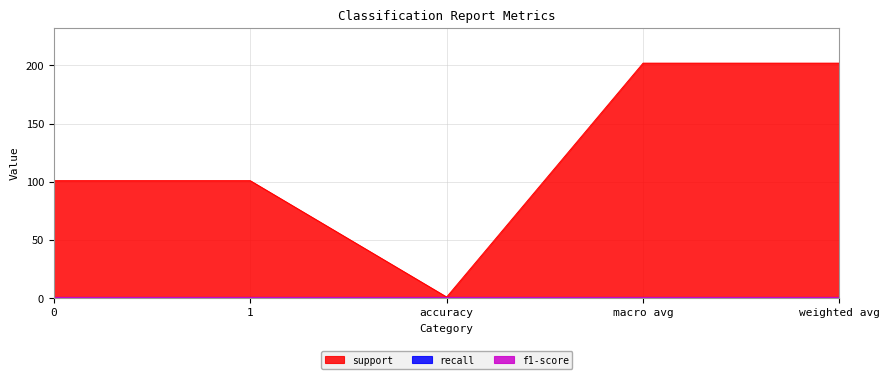

Reading left to right, list all the values displayed in this chart.

support: 0=101	1=101	accuracy=1	macro avg=202	weighted avg=202
recall: 0=1	1=1	accuracy=1	macro avg=1	weighted avg=1
f1-score: 0=1	1=1	accuracy=1	macro avg=1	weighted avg=1